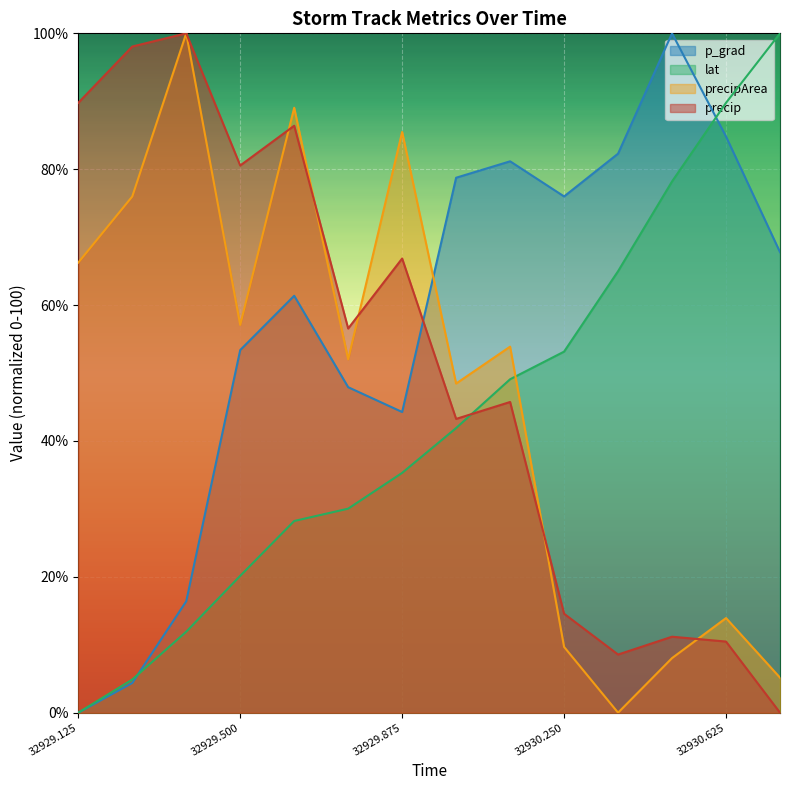

In precip, how many points are higher than both neighbors (excluding endpoints)?

5